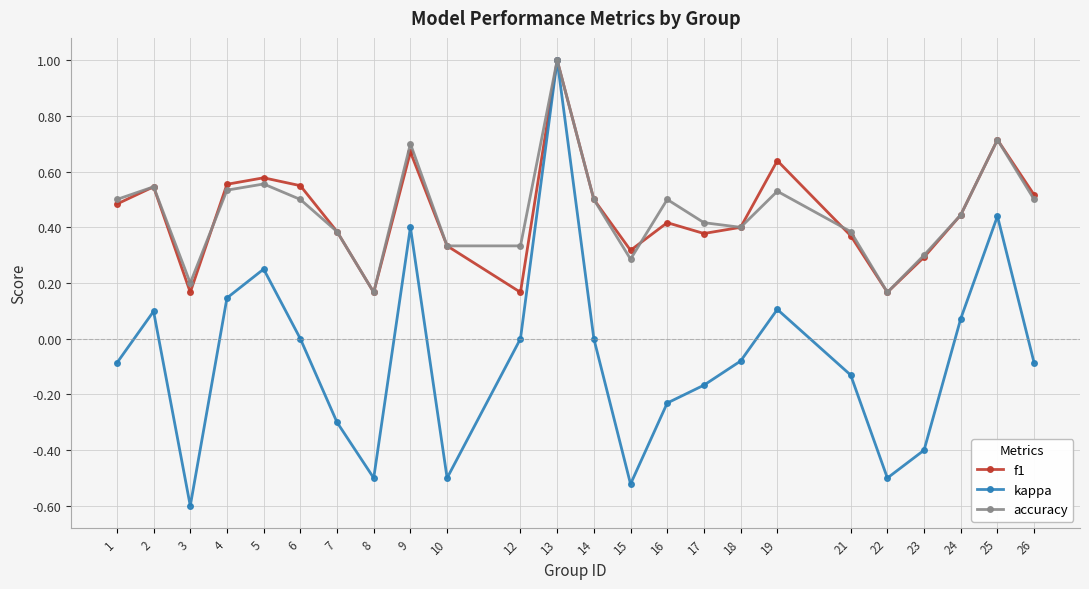

What is the minimum value shown in the chart?

-0.6